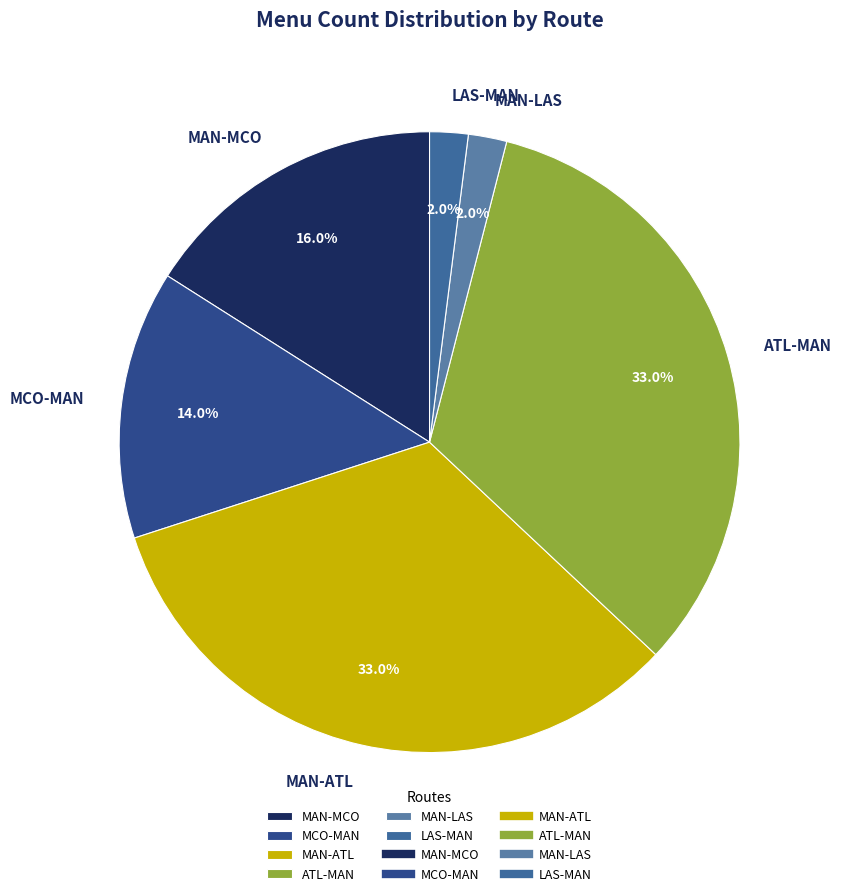

Which has a higher value, MAN-LAS or ATL-MAN?

ATL-MAN